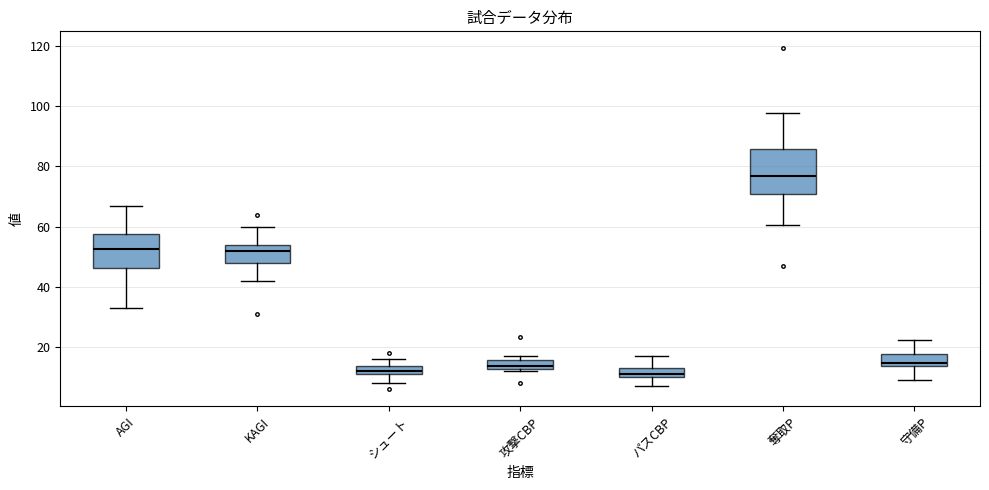

Comparing the boxes themselves (not the whiskers), which one is the tallest?

奪取P